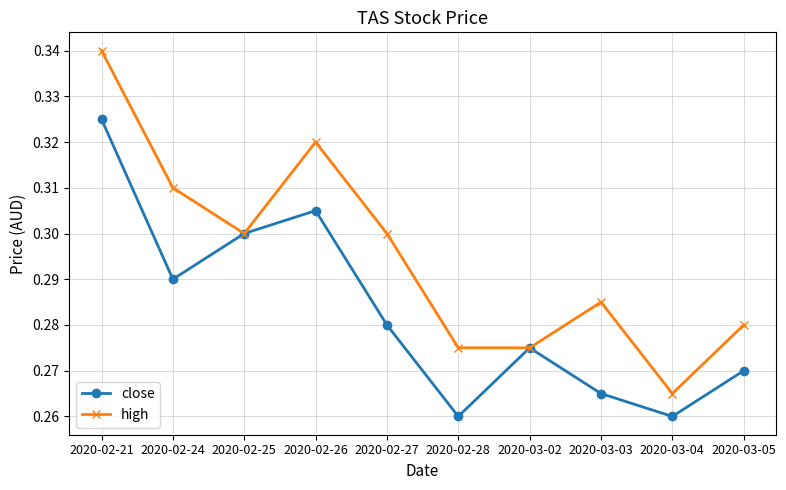

True or false: high has a value of 0.1 at 2020-02-24.

False